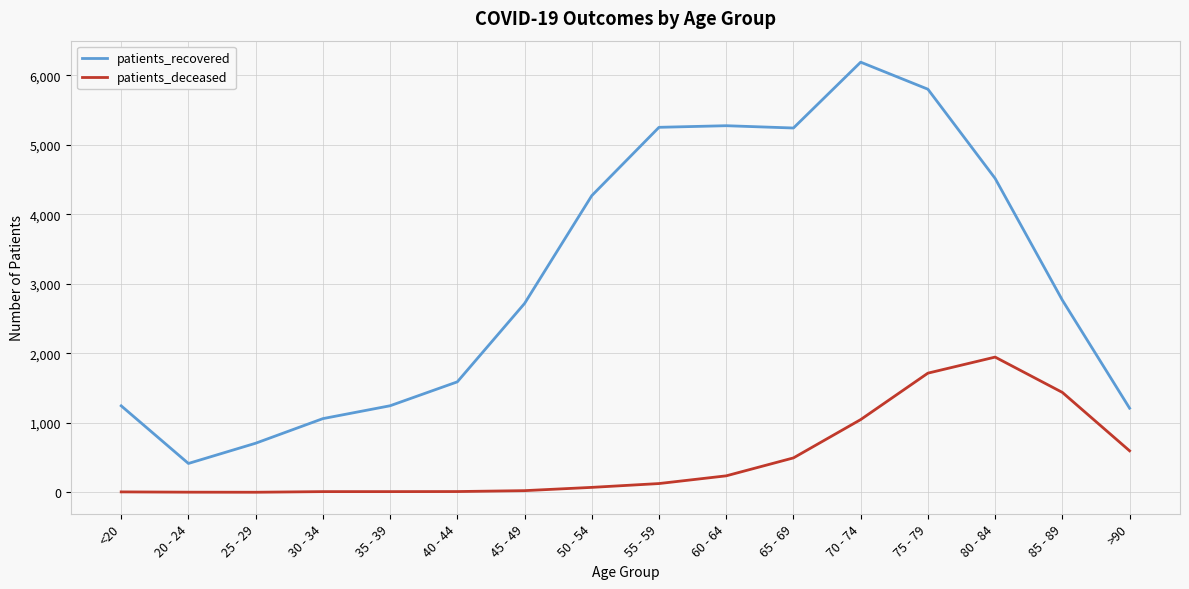

At which category is the sum across all series the highest?

75 - 79